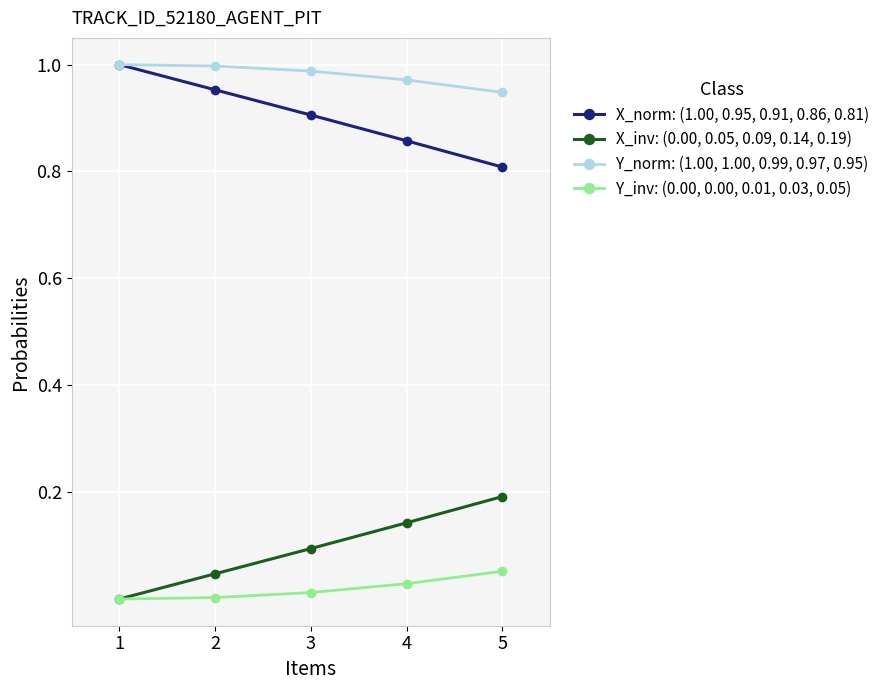

Is the value of X_norm: (1.00, 0.95, 0.91, 0.86, 0.81) at 2 greater than the value of Y_inv: (0.00, 0.00, 0.01, 0.03, 0.05) at 4?

Yes